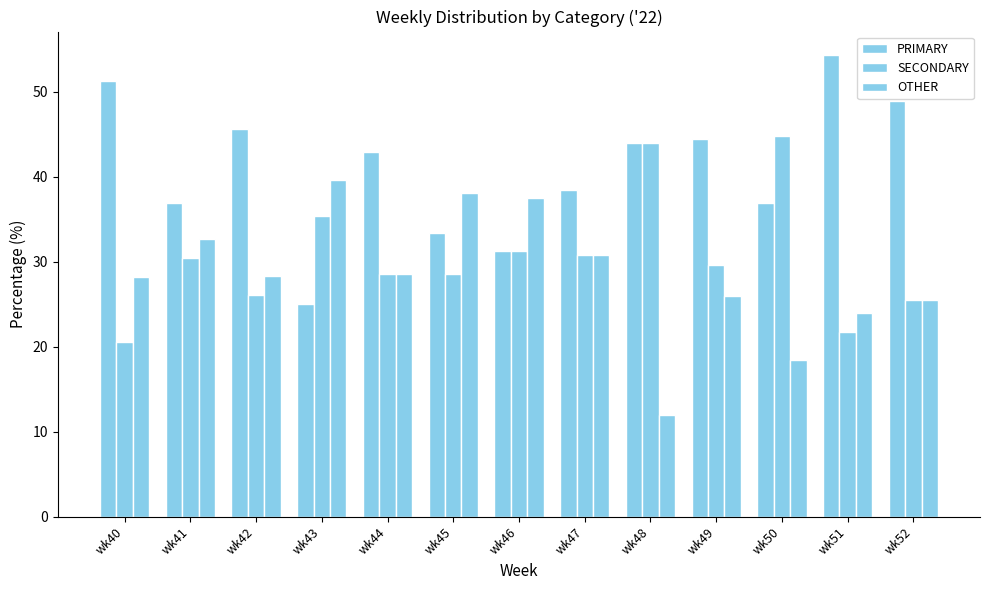

What is the difference between the highest and lowest values at wk45?

9.5